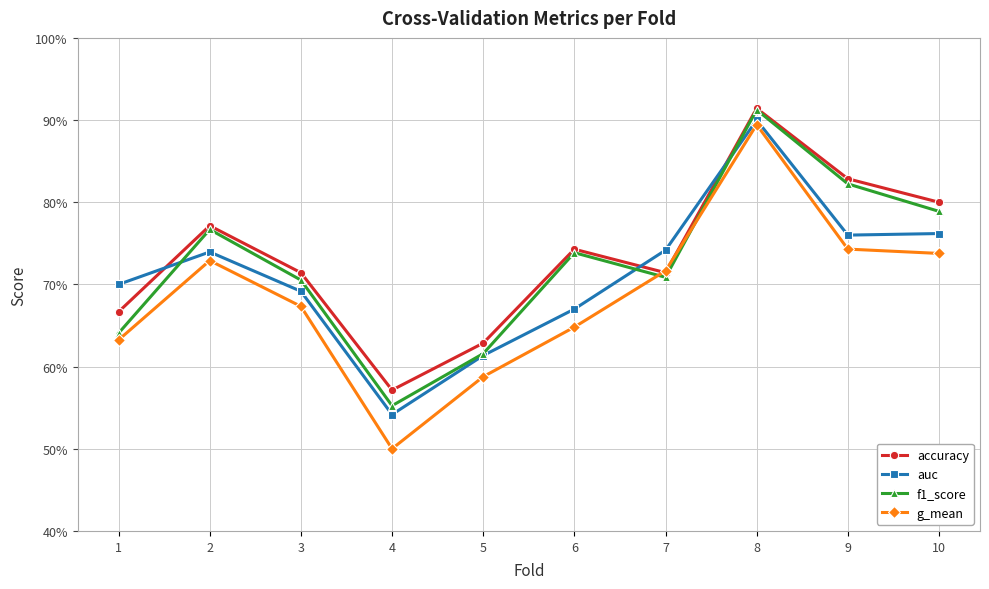

Where is g_mean nearest to the value 0?

4